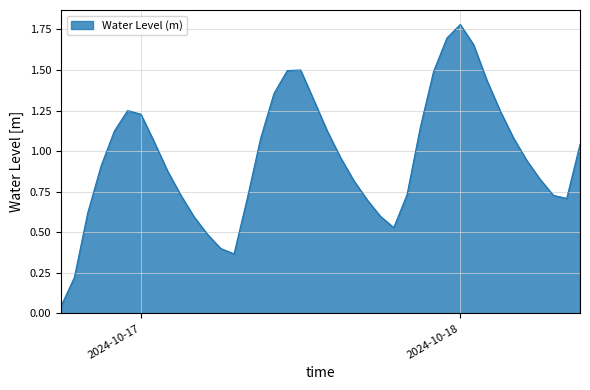

How many interior local peaks (higher than both neighbors) does the data have?

3